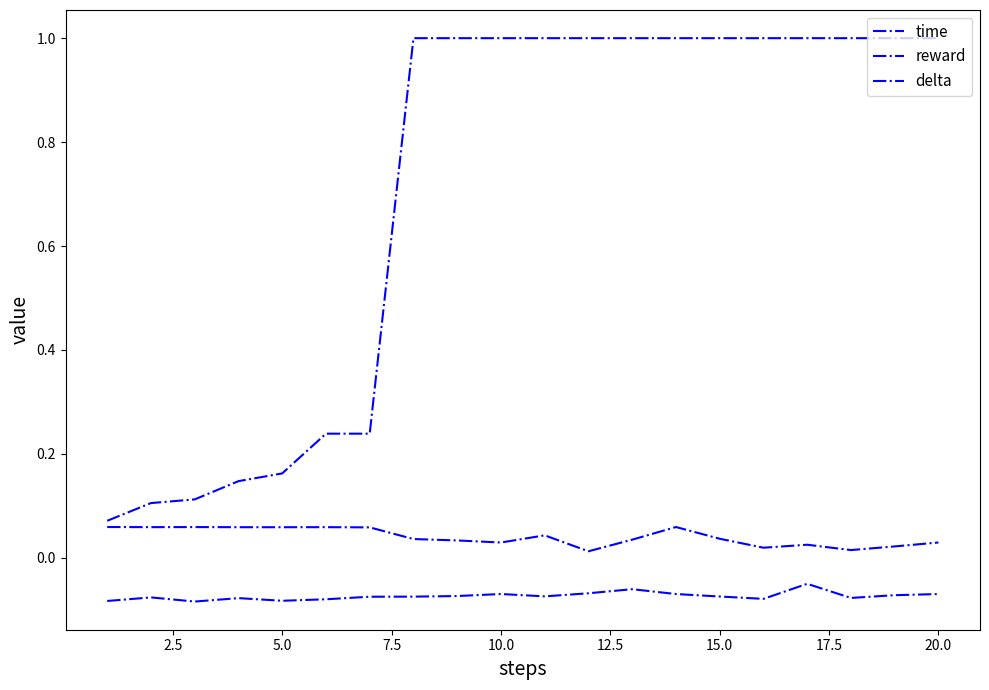

Does the chart display data point markers on the line(s)?

No